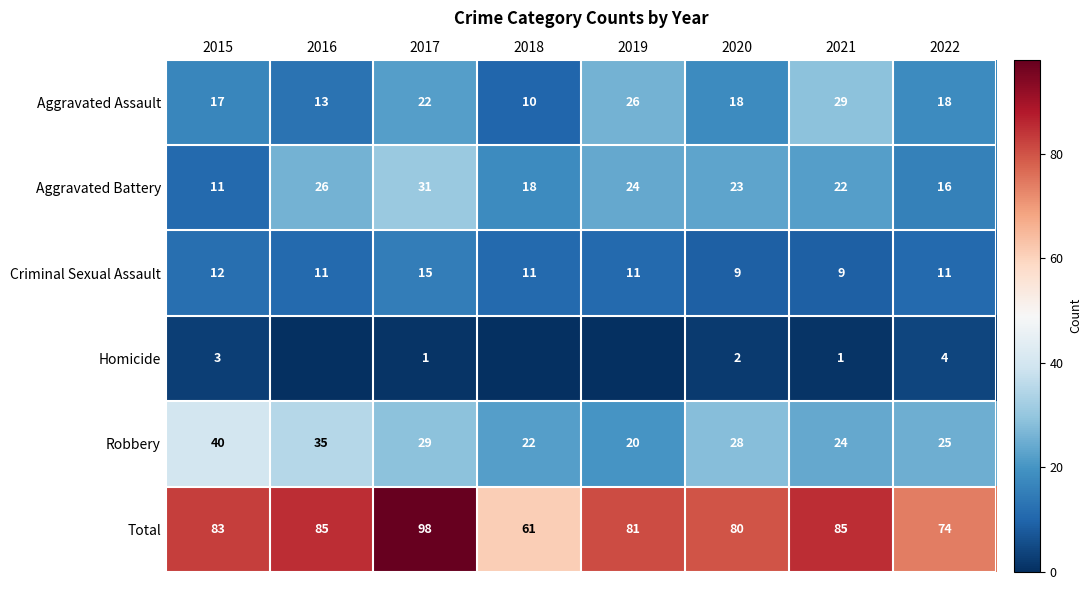

Read the Aggravated Assault value at 2018, to the nearest 5.

10